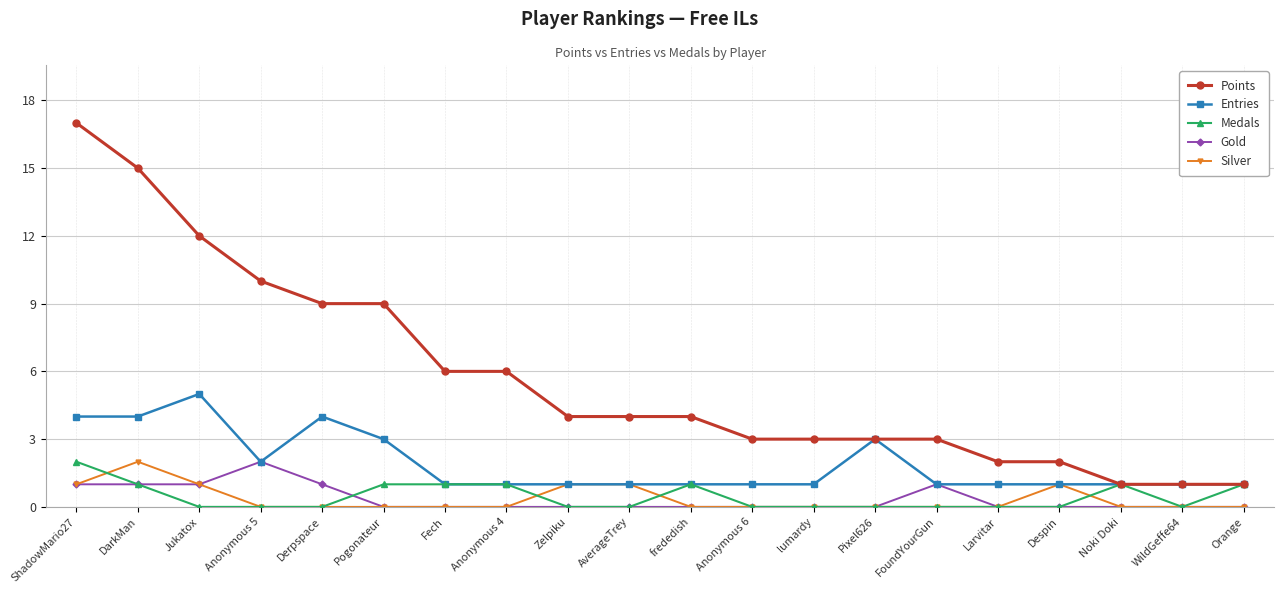

Which series has the widest spread of values?

Points